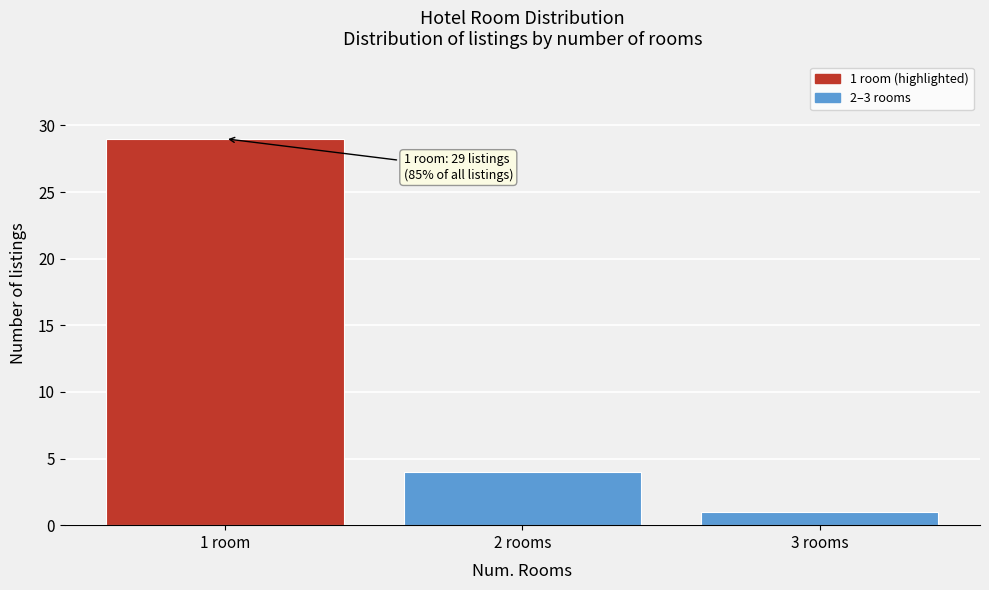

Reading left to right, transcribe all the data shown in this chart.

1 room=29	2 rooms=4	3 rooms=1